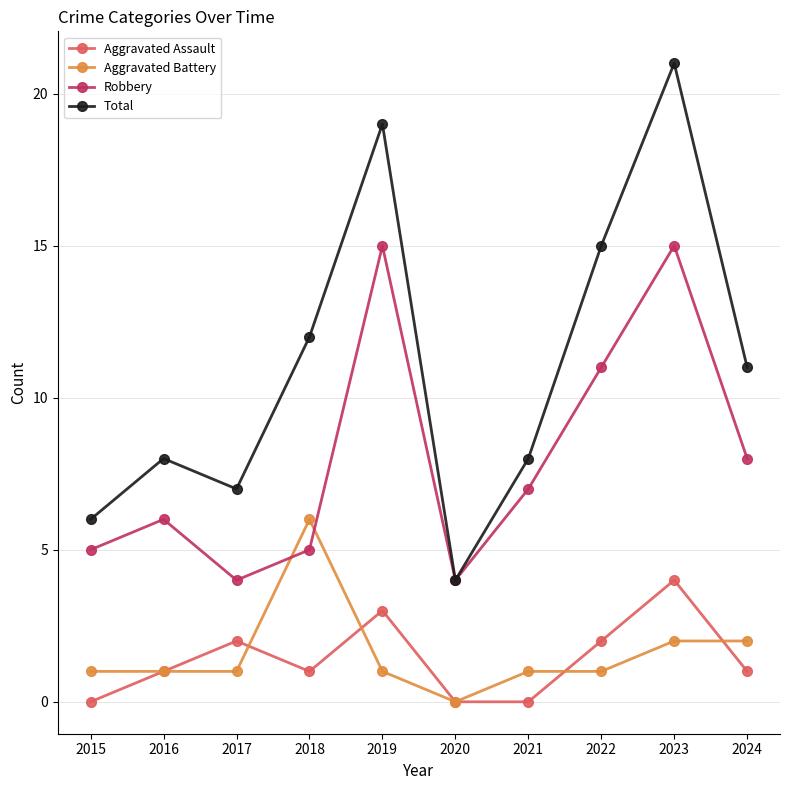

What are all the series names shown in the legend?

Aggravated Assault, Aggravated Battery, Robbery, Total